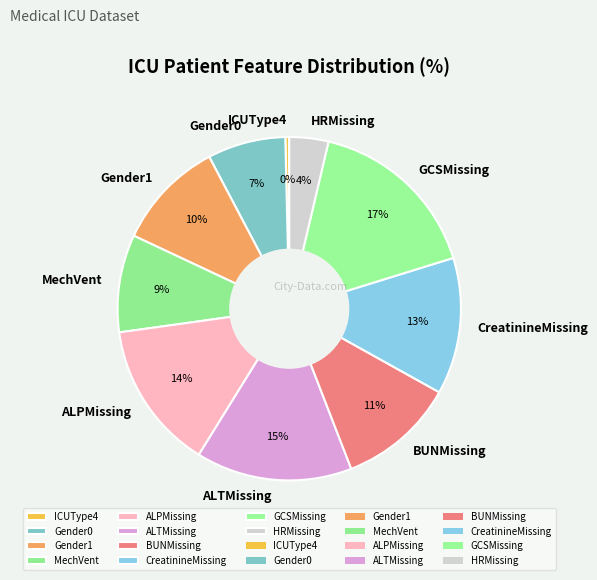

Does BUNMissing account for over 50% of the chart?

No